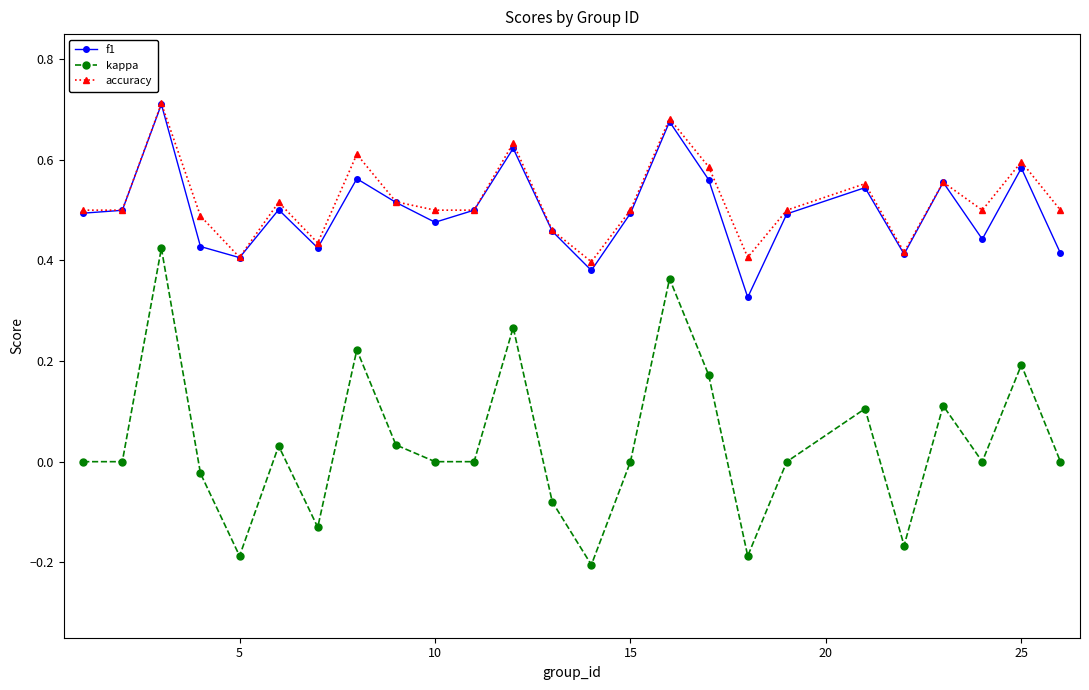

Which series has the widest spread of values?

kappa